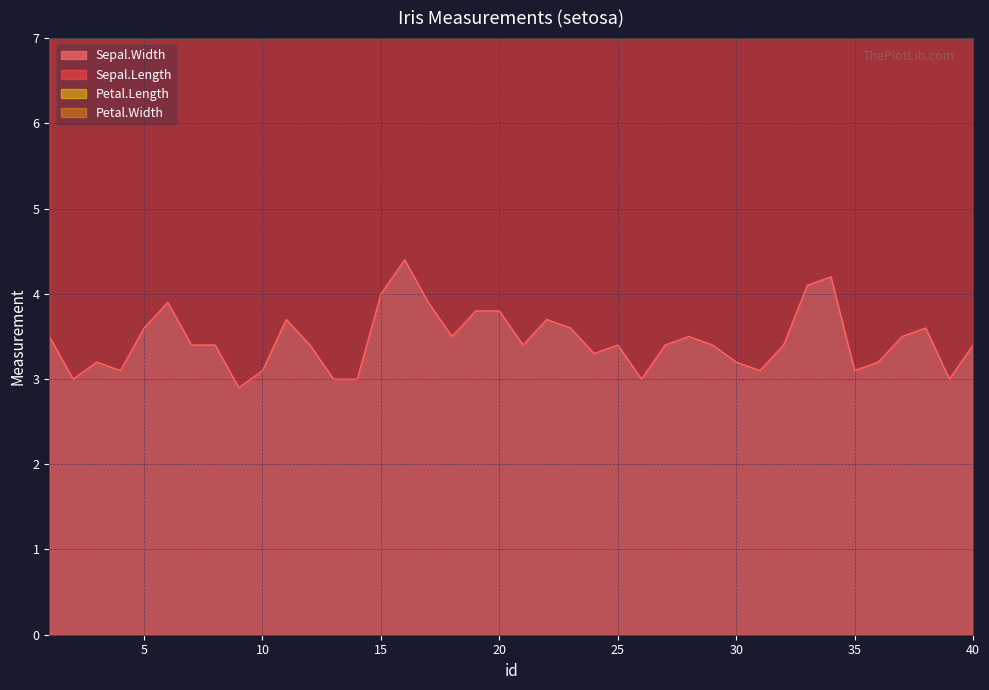

True or false: Sepal.Width and Petal.Length cross at least once.

False